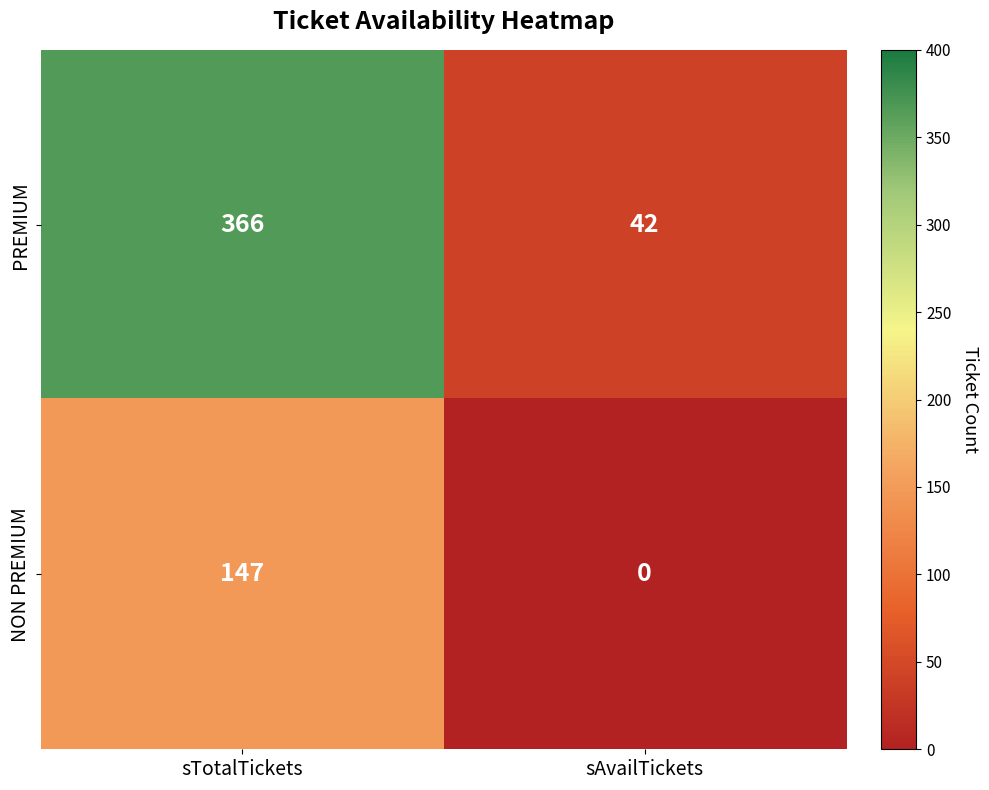

At which category does the chart reach its peak across all series?

sTotalTickets